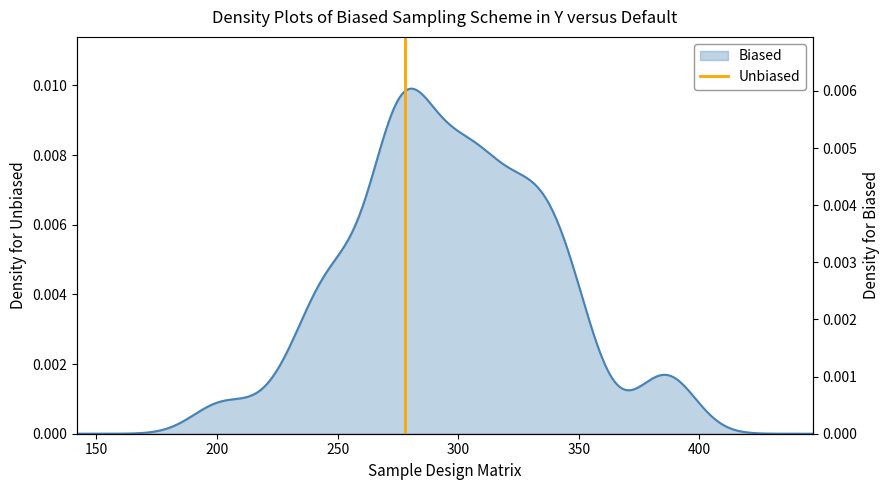

How many positive values are there?

1